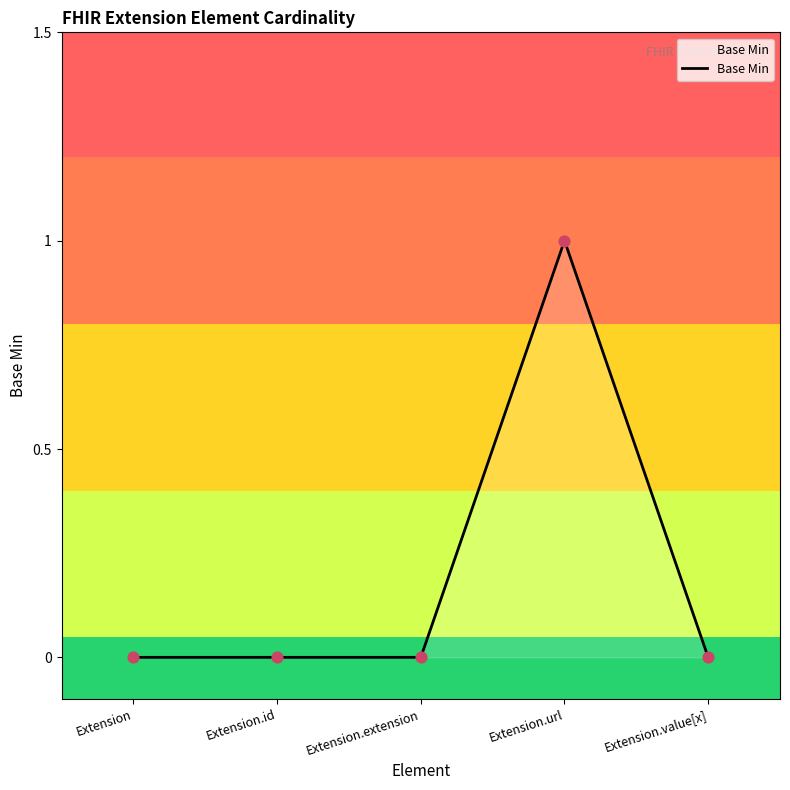

What is the change in value from Extension.id to Extension.url?

+1